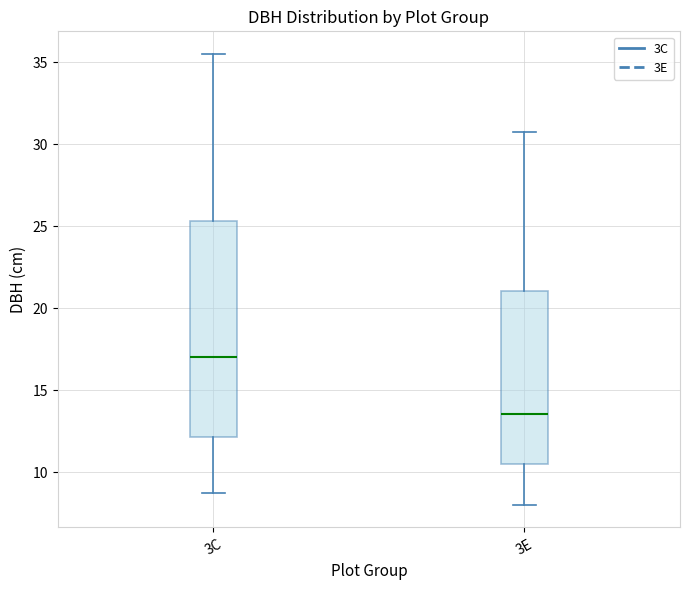

Reading left to right, read every box against the y-axis: the position of its median line, the range the box covers, and the ends of its whiskers. The values are not printed on the chart, so give them approximately, as read against the axis.

3C: median 17.0, box 12.0 to 25.5, whiskers 8.5 to 35.5
3E: median 13.5, box 10.5 to 21.0, whiskers 8.0 to 31.0